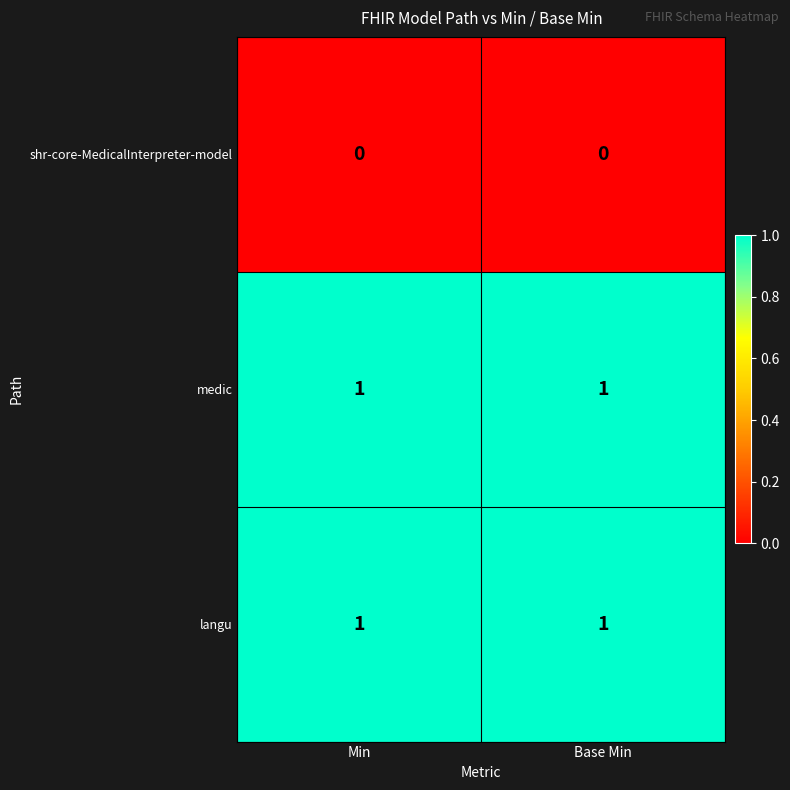

What is the spread (max minus min) of values at Base Min?

1